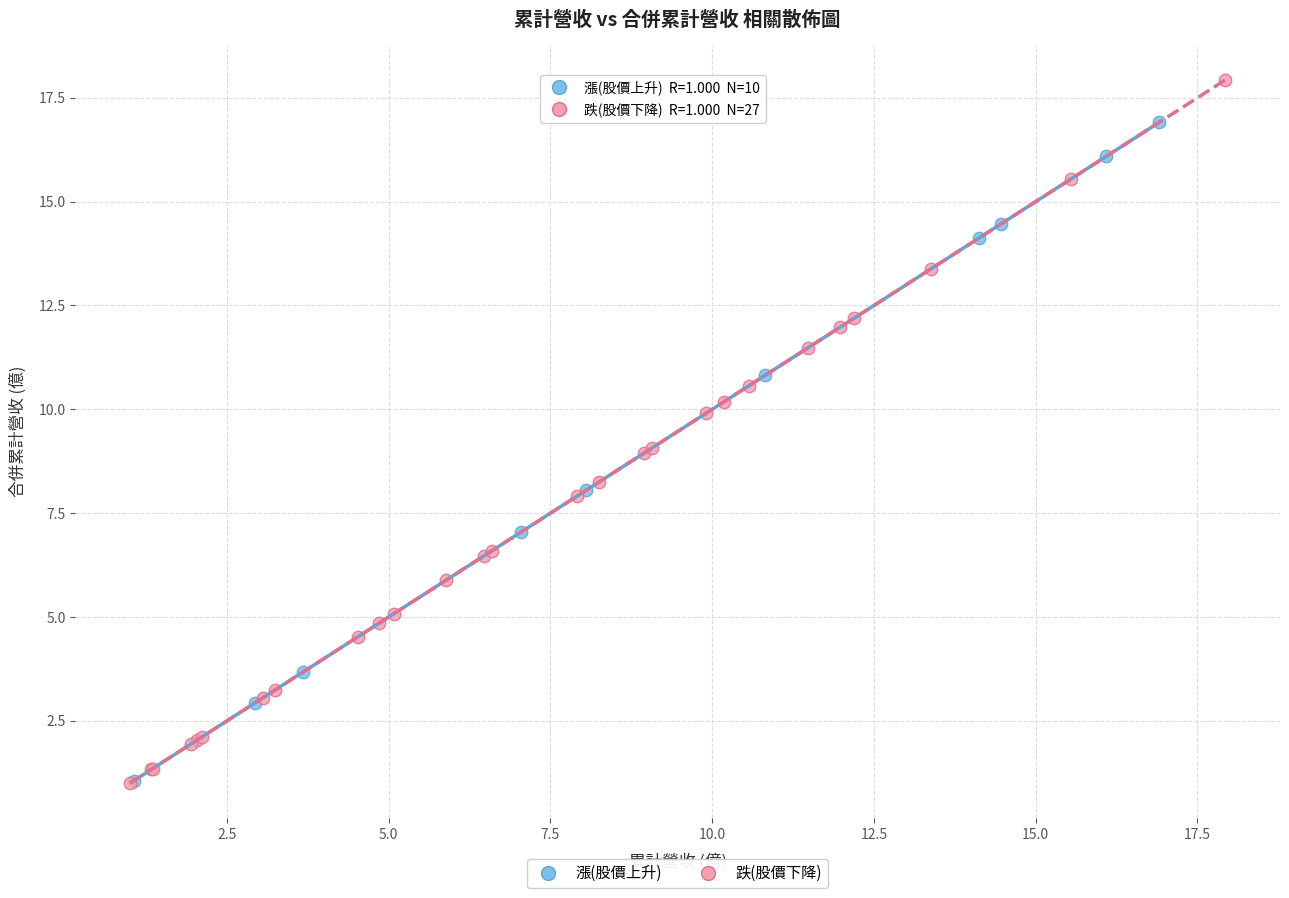

Which series has the largest Y range (max minus min)?

跌(股價下降)